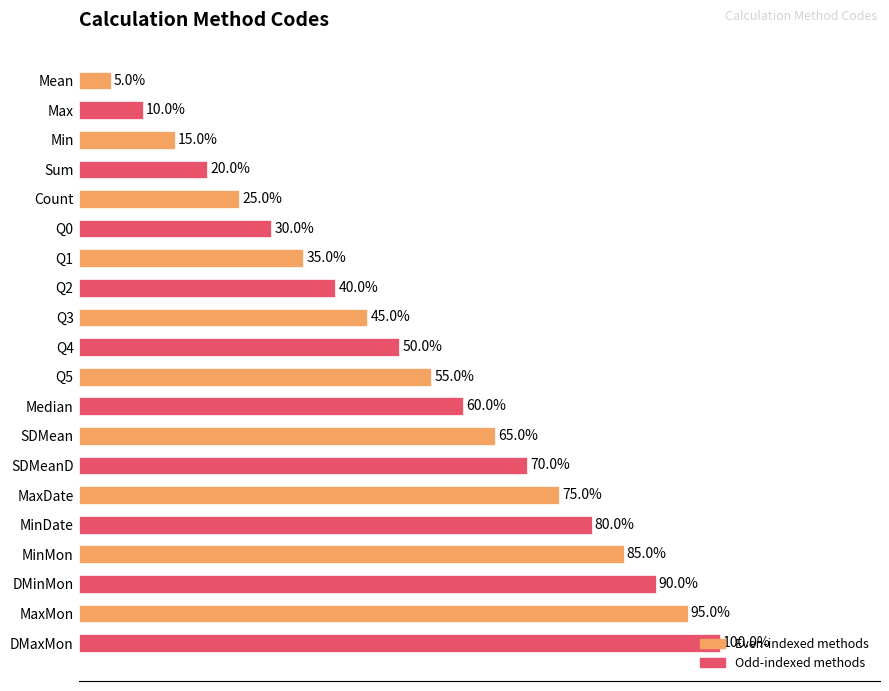

Are the bars horizontal?

Yes